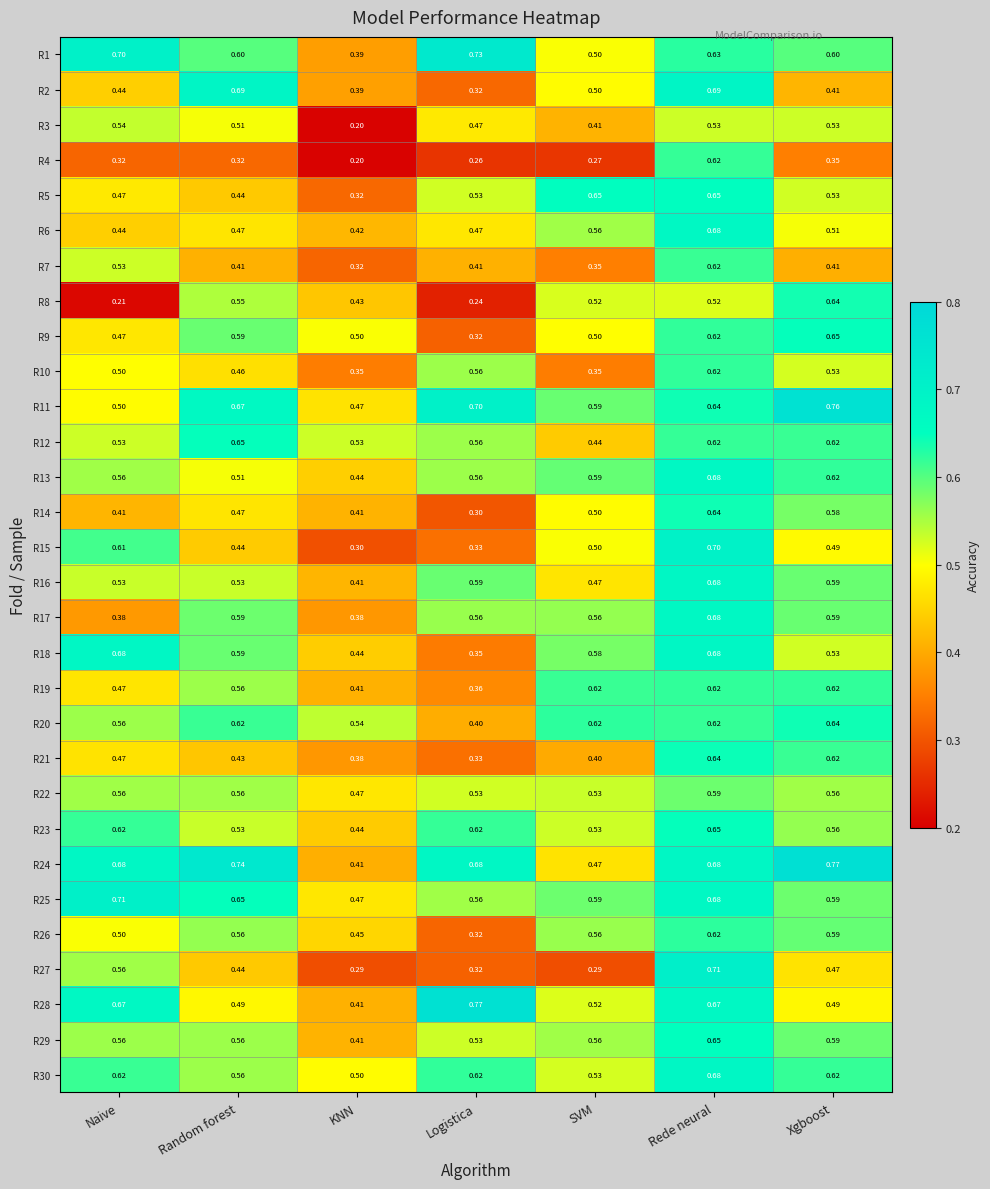

Is the value of R25 at Naive greater than the value of R23 at Rede neural?

Yes